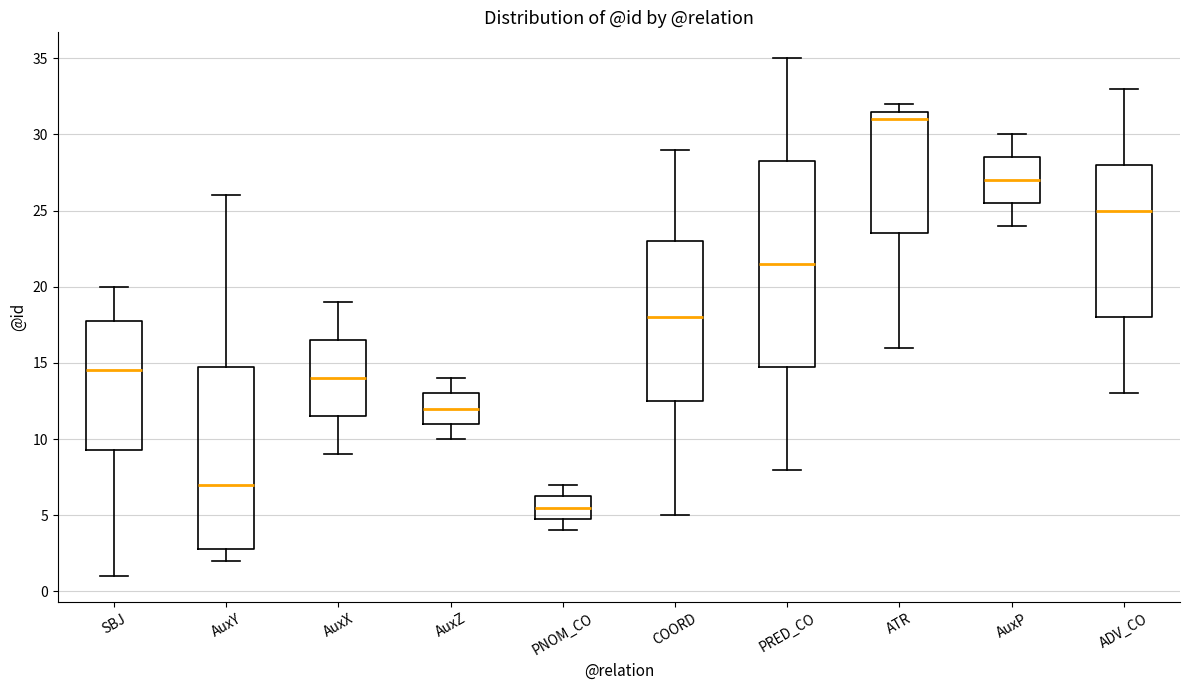

Which box's median line is the highest?

ATR